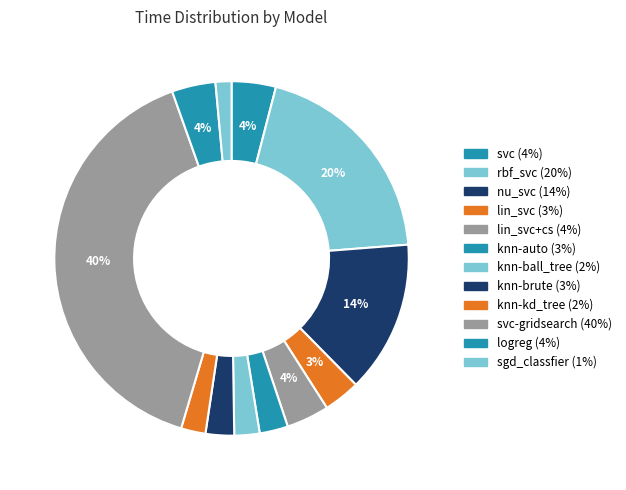

What is the largest slice in the pie chart?

svc-gridsearch